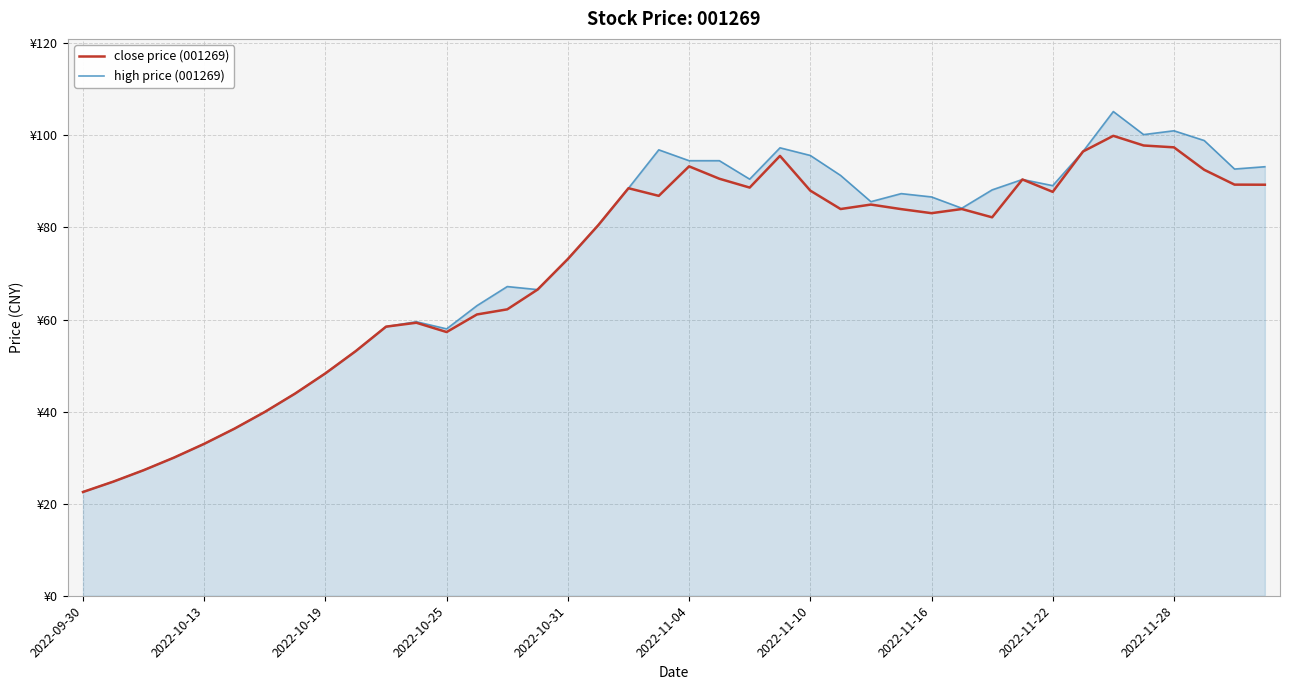

Does the chart have visible grid lines?

Yes